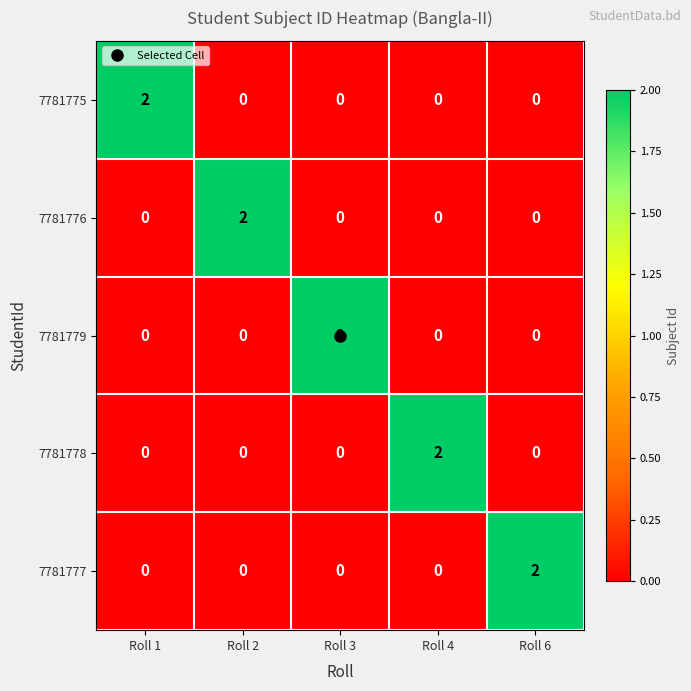

The value of 7781776 at Roll 2 is 2. True or false?

True